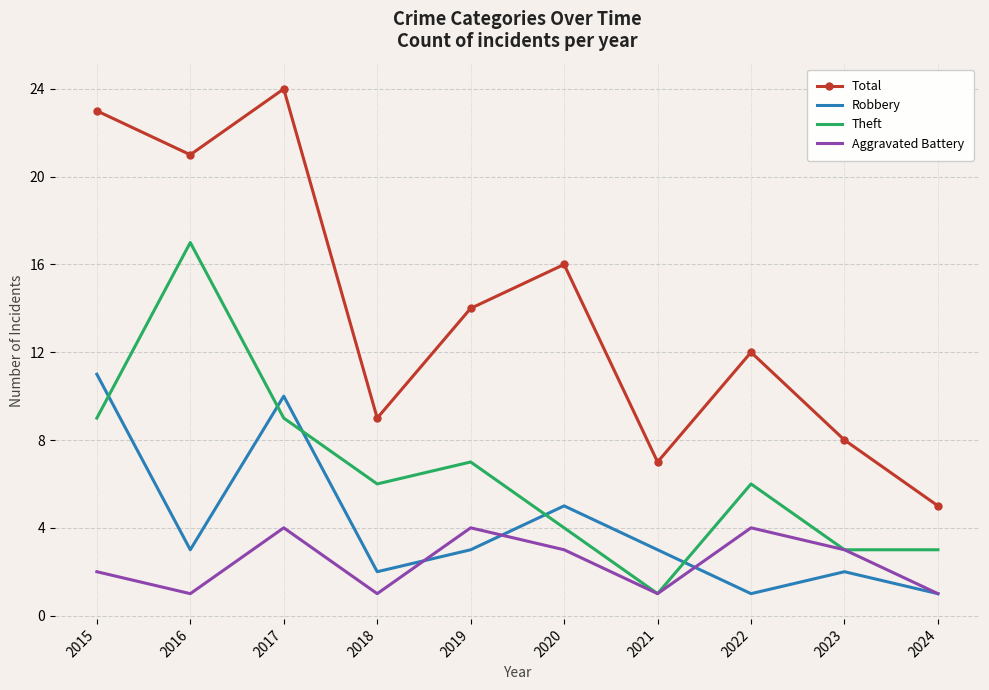

Reading right to left, transcribe all the data shown in this chart.

Total: 5	8	12	7	16	14	9	24	21	23
Robbery: 1	2	1	3	5	3	2	10	3	11
Theft: 3	3	6	1	4	7	6	9	17	9
Aggravated Battery: 1	3	4	1	3	4	1	4	1	2